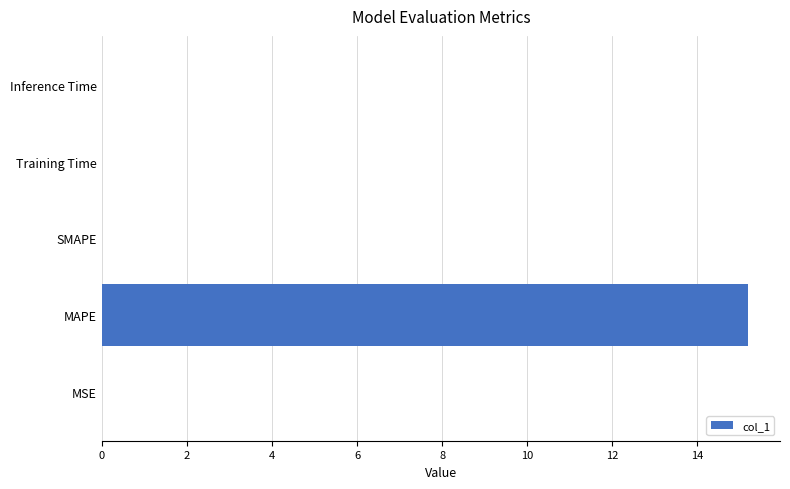

What is the greatest value displayed?

15.2